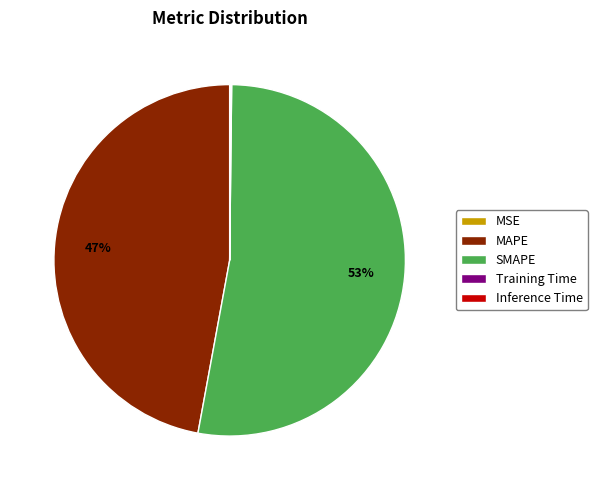

Is SMAPE the majority of the pie?

Yes